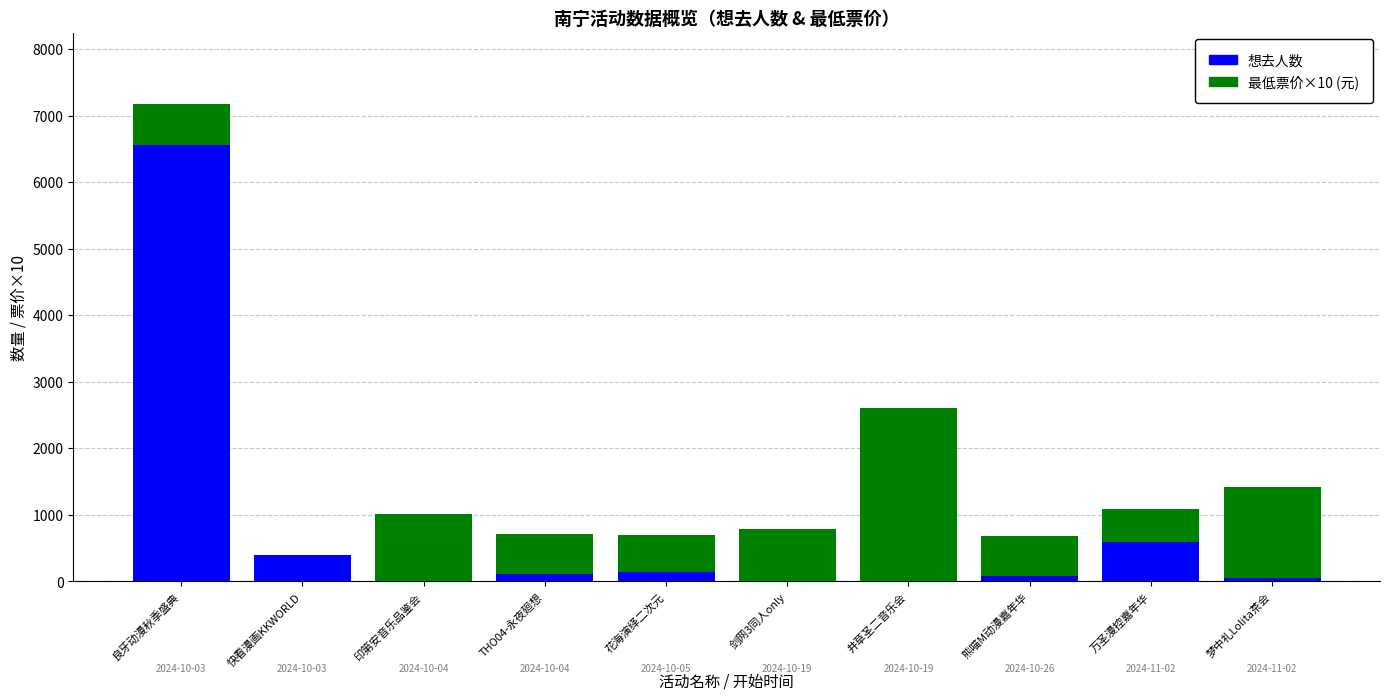

What is the sum of all 想去人数 values?

7924